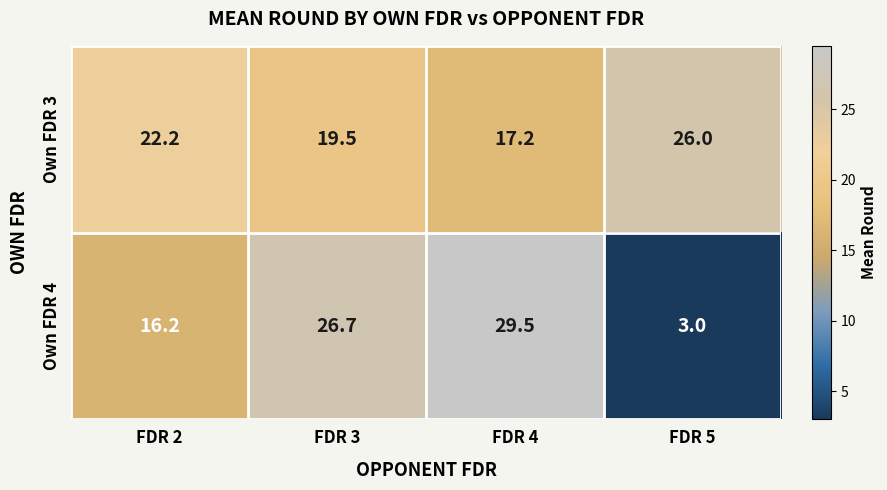

List the series in order of their peak value, highest first.

Own FDR 4, Own FDR 3